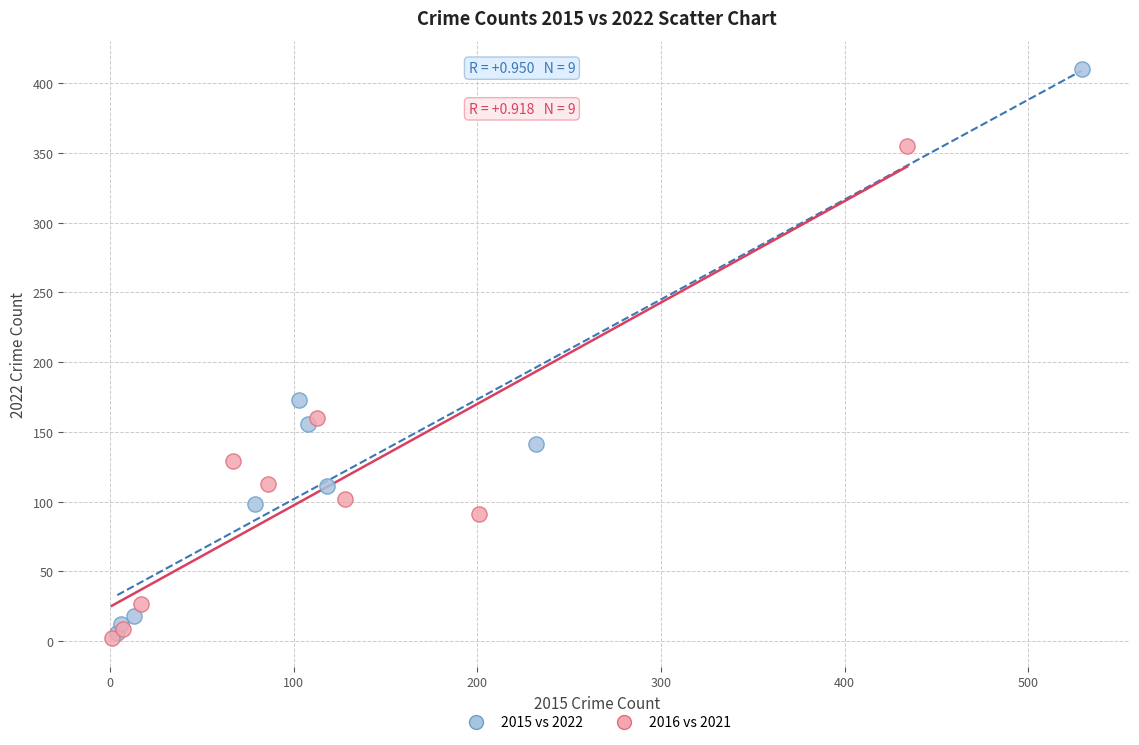

Which series has the largest Y range (max minus min)?

2015 vs 2022